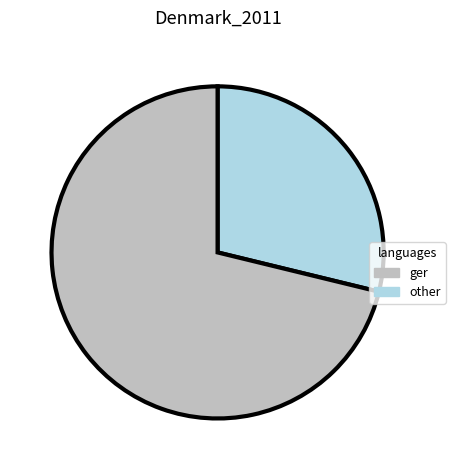

Does any single category account for the majority?

Yes